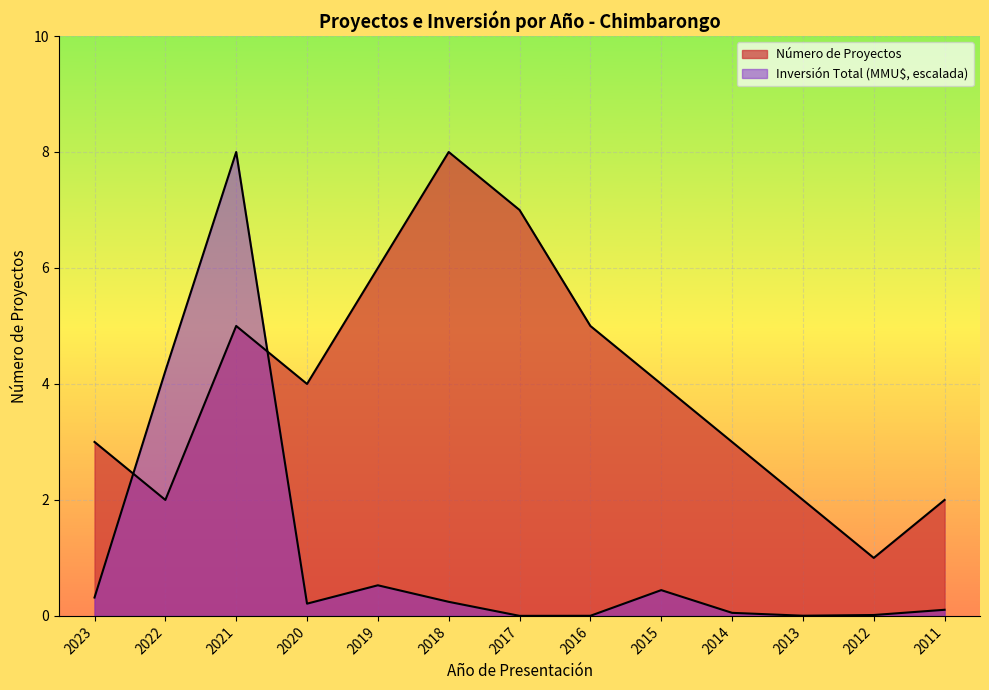

What is the sum of all Inversión Total (MMU$) values?

14.1